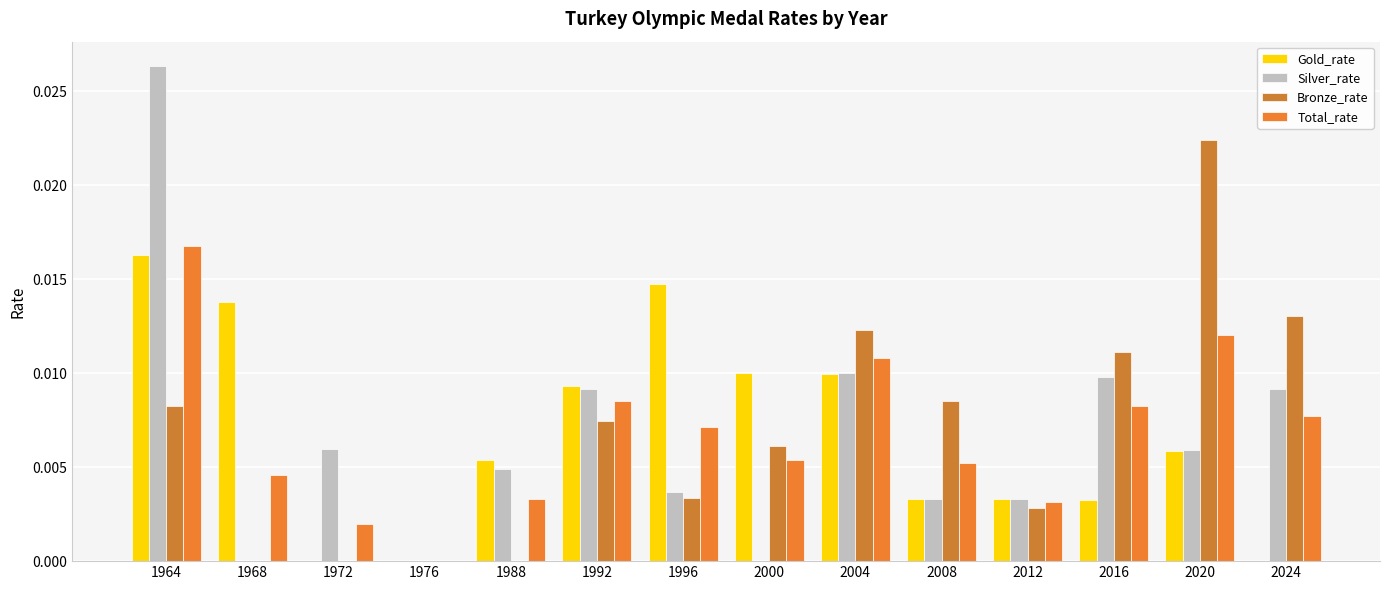

Count the number of categories in the chart.

14